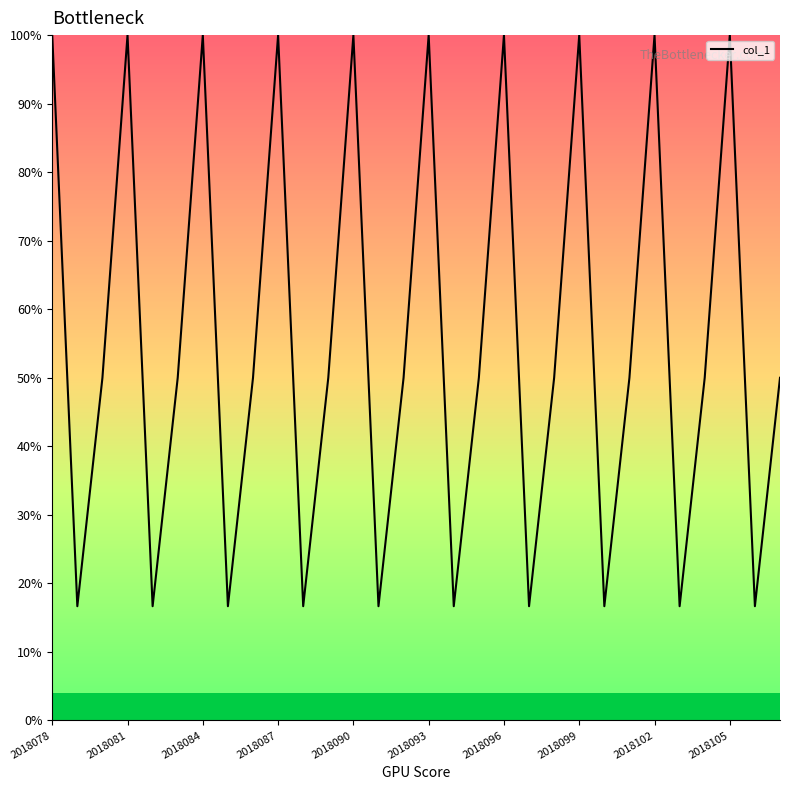

Reading left to right, what are all the values shown in this chart?

100.0	16.7	50.0	100.0	16.7	50.0	100.0	16.7	50.0	100.0	16.7	50.0	100.0	16.7	50.0	100.0	16.7	50.0	100.0	16.7	50.0	100.0	16.7	50.0	100.0	16.7	50.0	100.0	16.7	50.0